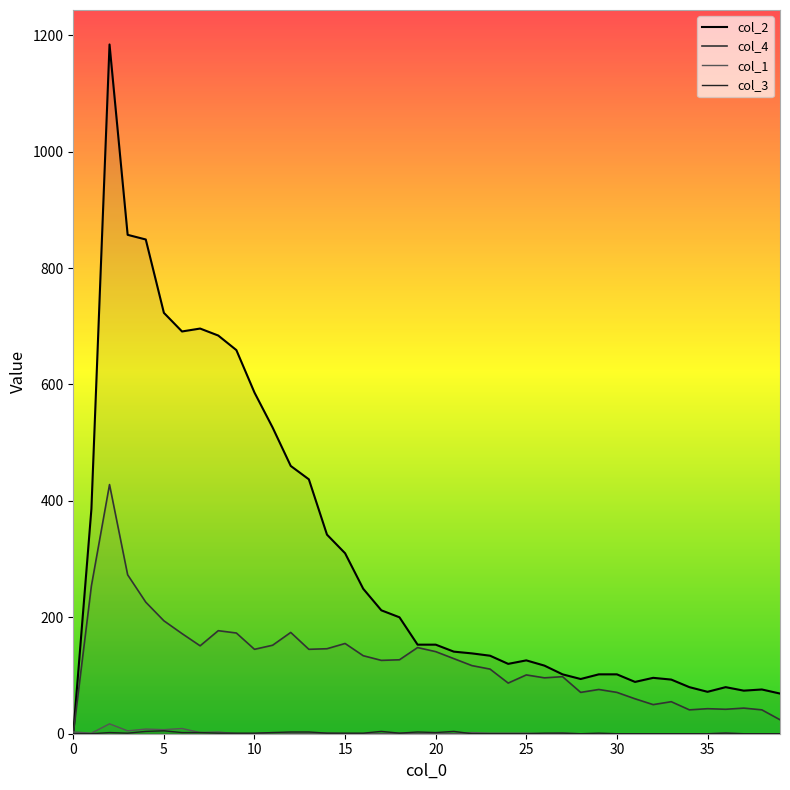

What is the difference between the highest and lowest values at 36?

79